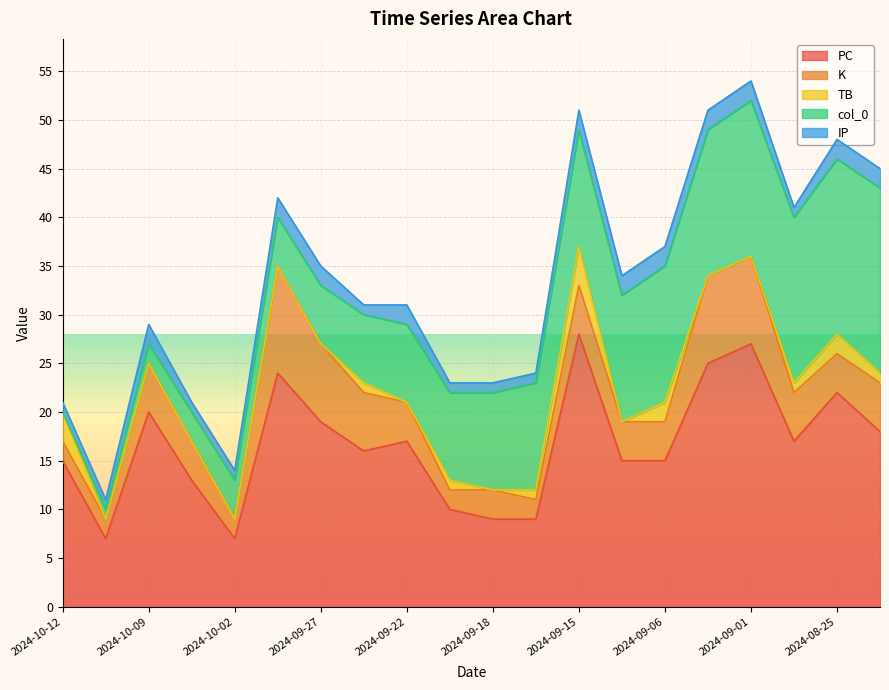

What is the minimum value for PC?

7